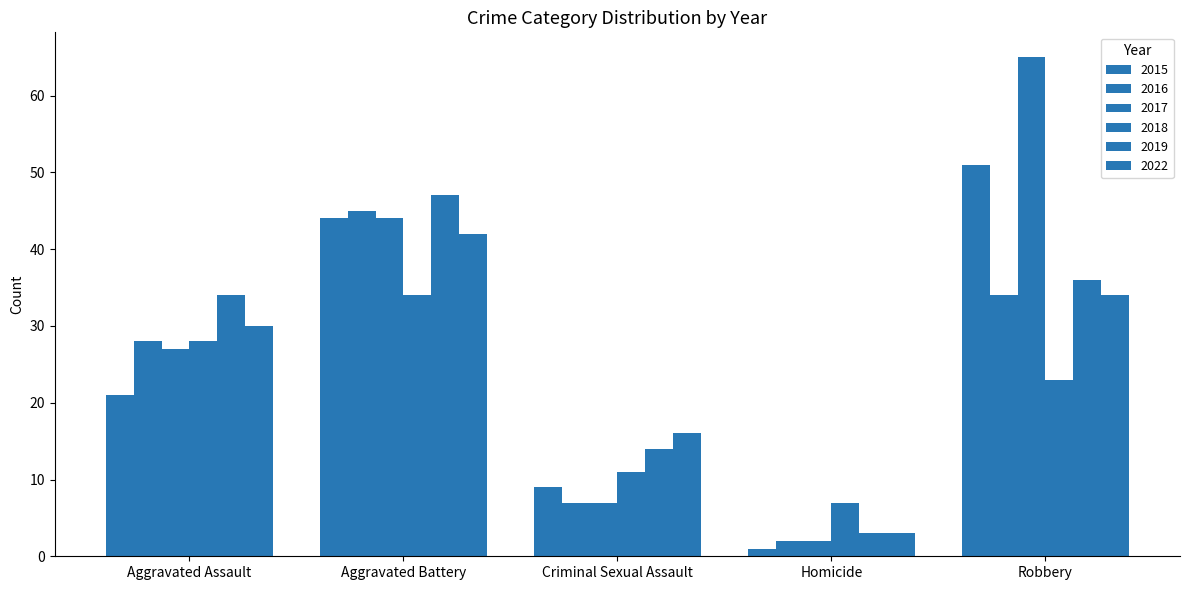

What is the difference between the 2022 values at Homicide and Robbery?

31